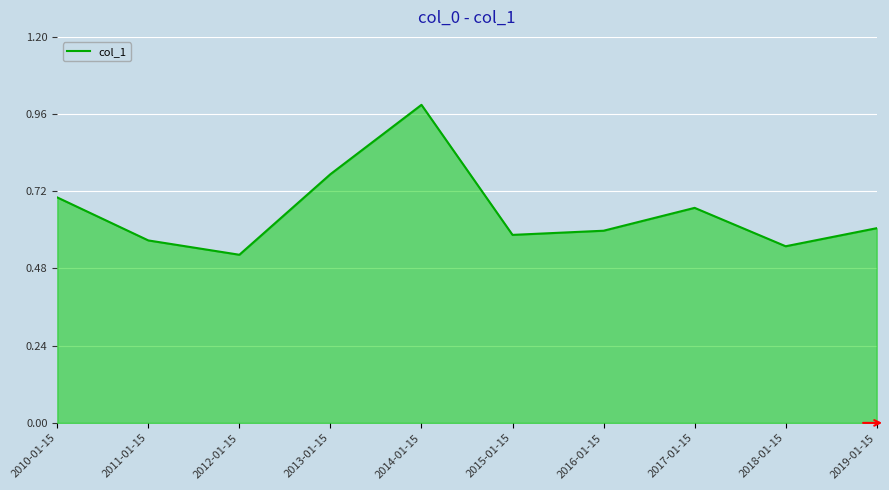

At which label is the value closest to 0?

2012-01-15